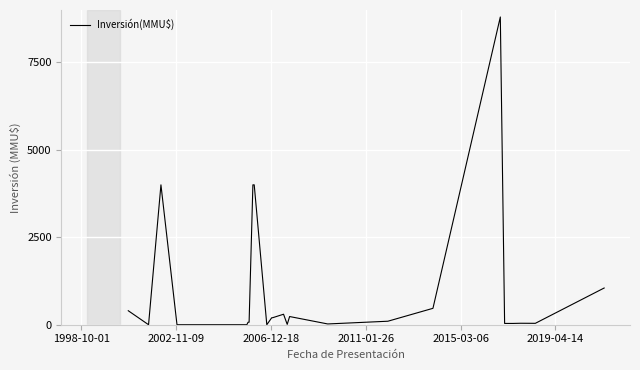

What is the maximum value shown in the chart?

8800